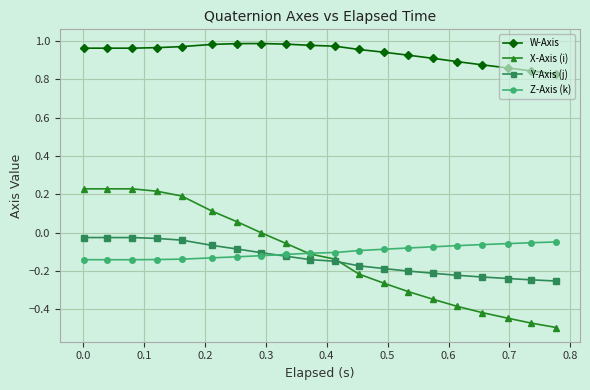

Which series has the widest spread of values?

X-Axis (i)